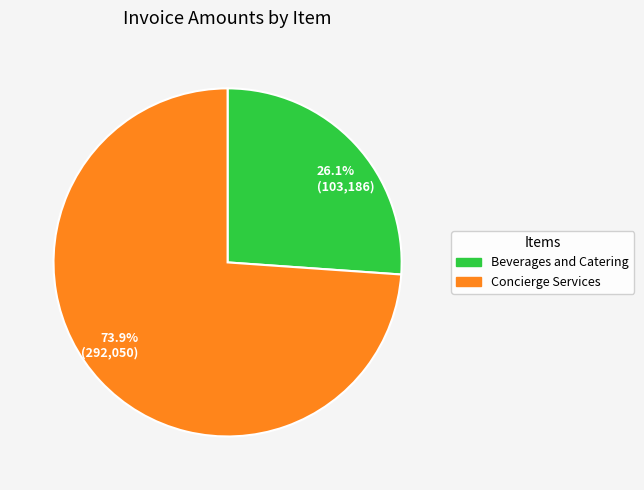

Approximately how many times larger is the value at 73.9% (292,050) compared to 26.1% (103,186)?

2.8